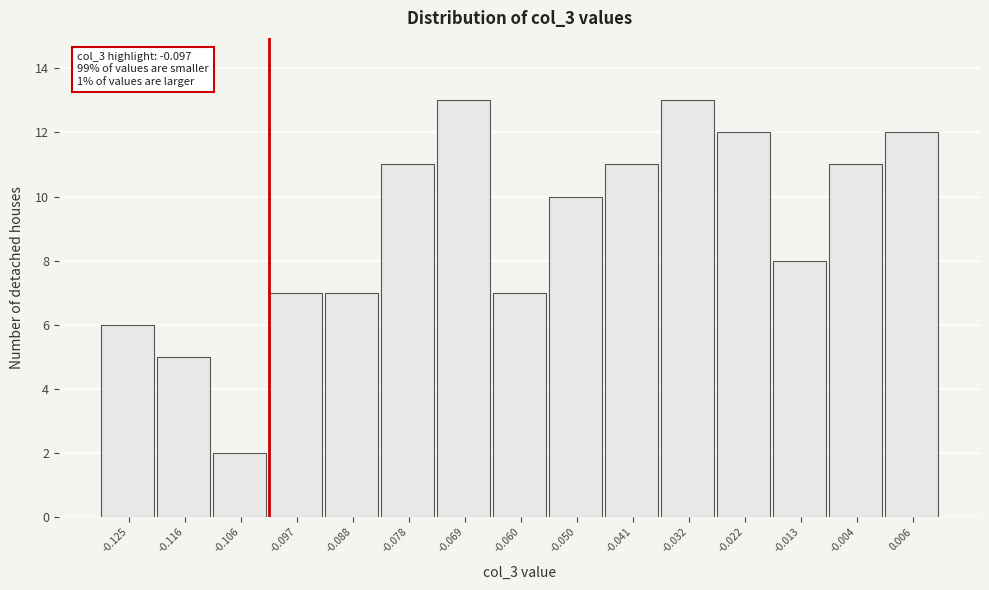

Reading right to left, what are all the values shown in this chart?

0.006=12	-0.004=11	-0.013=8	-0.022=12	-0.032=13	-0.041=11	-0.050=10	-0.060=7	-0.069=13	-0.078=11	-0.088=7	-0.097=7	-0.106=2	-0.116=5	-0.125=6